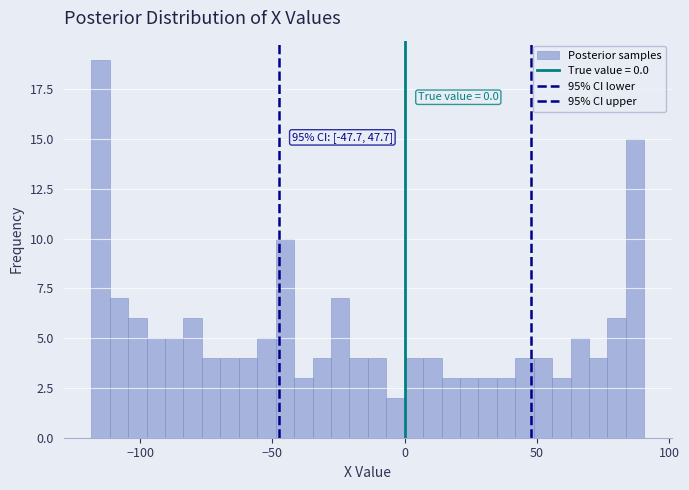

Around what value on the x-axis is the tallest bar? Give the approximate position of its centre, as read against the axis.

-115